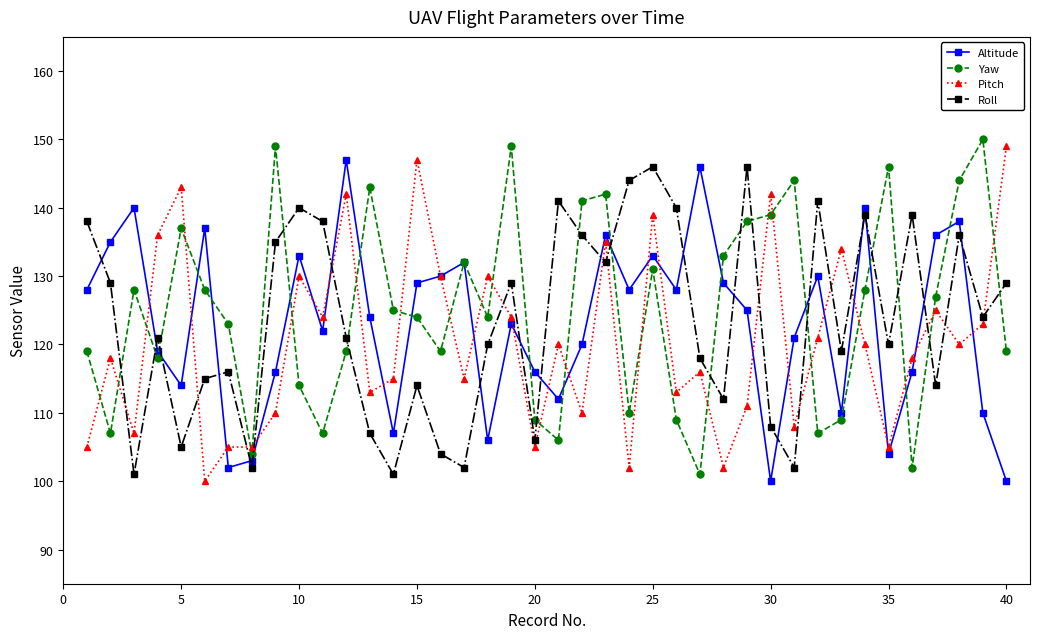

Which series has the largest total across all categories?

Yaw